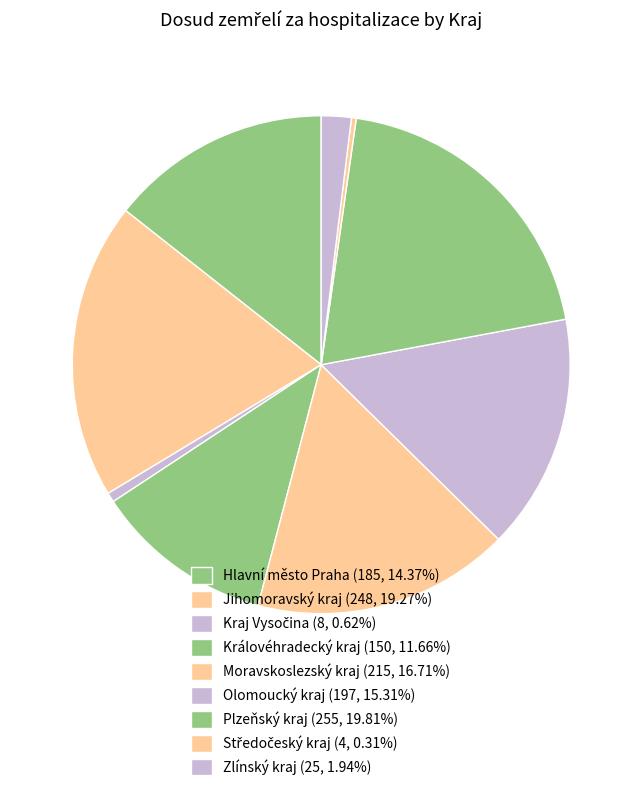

Count the number of slices in the pie.

9